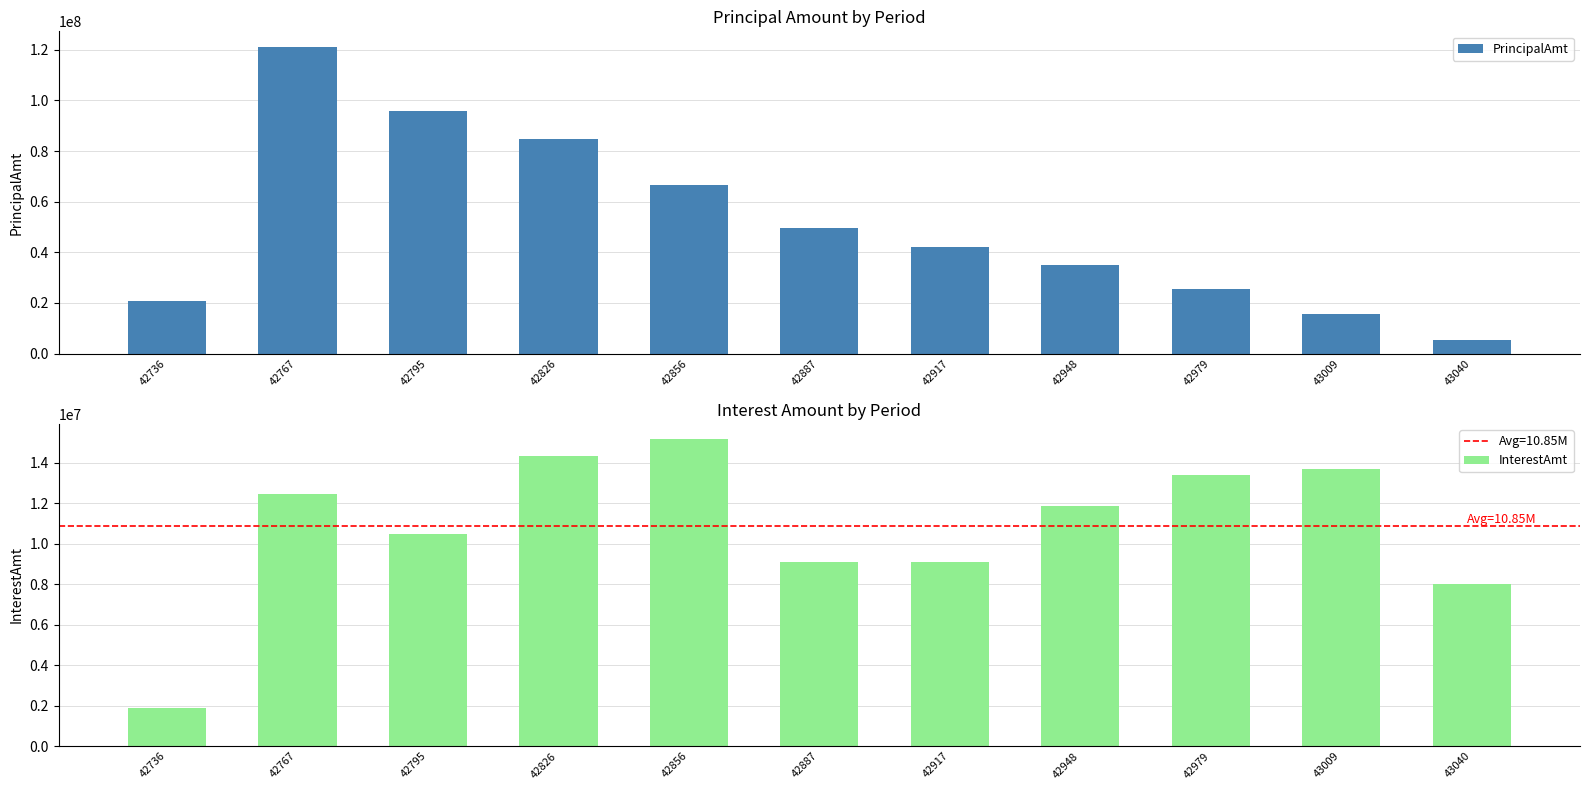

At which category is the sum across all series the highest?

42767